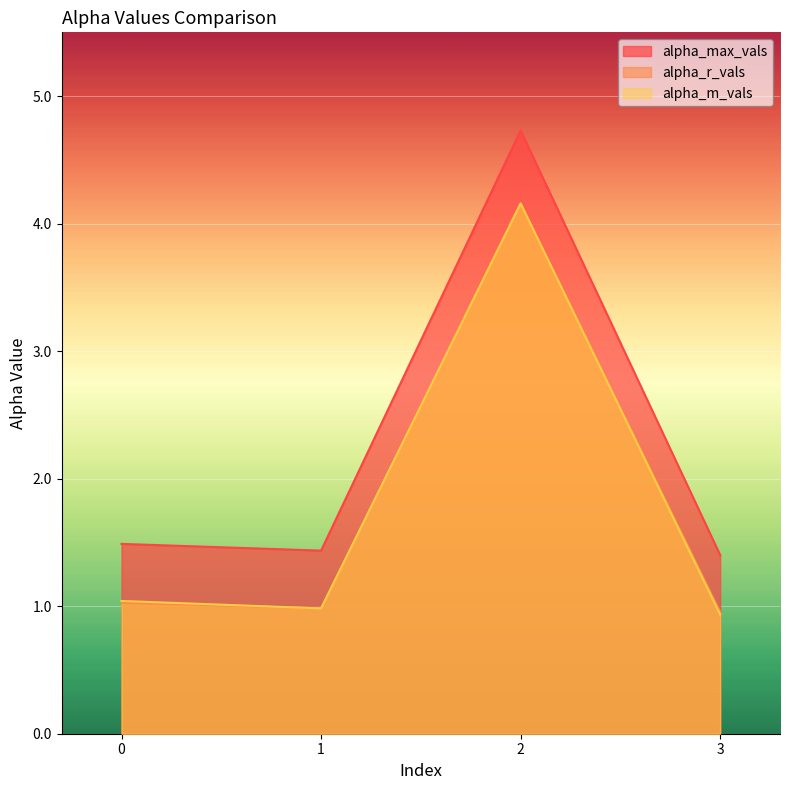

At which category does the chart reach its peak across all series?

2